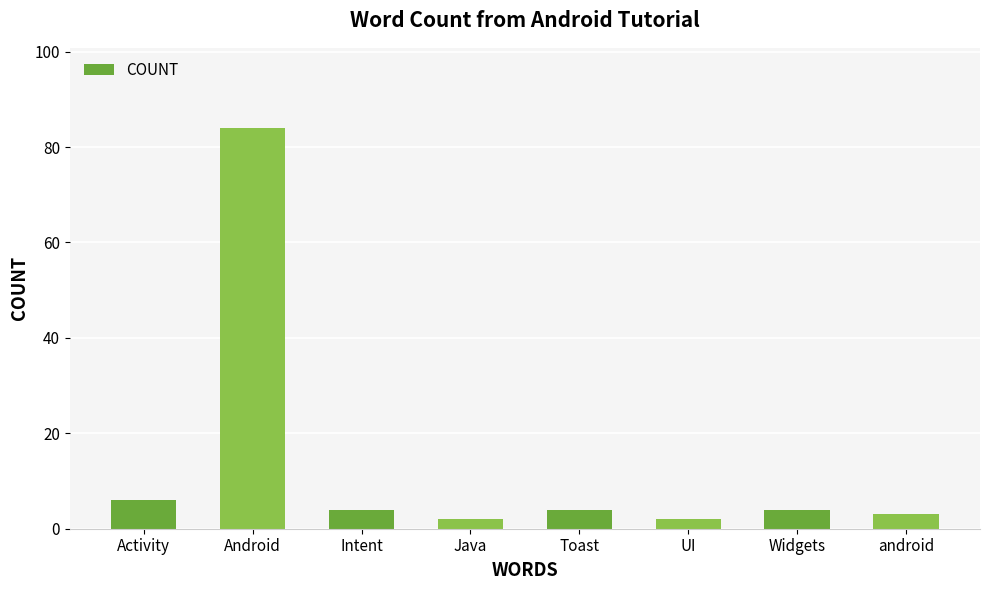

What is the change in value from Activity to Toast?

-2